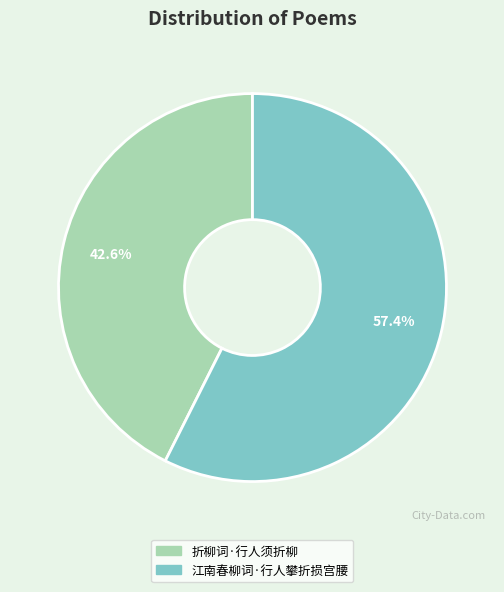

True or false: 折柳词·行人须折柳 accounts for 31% of the total.

False